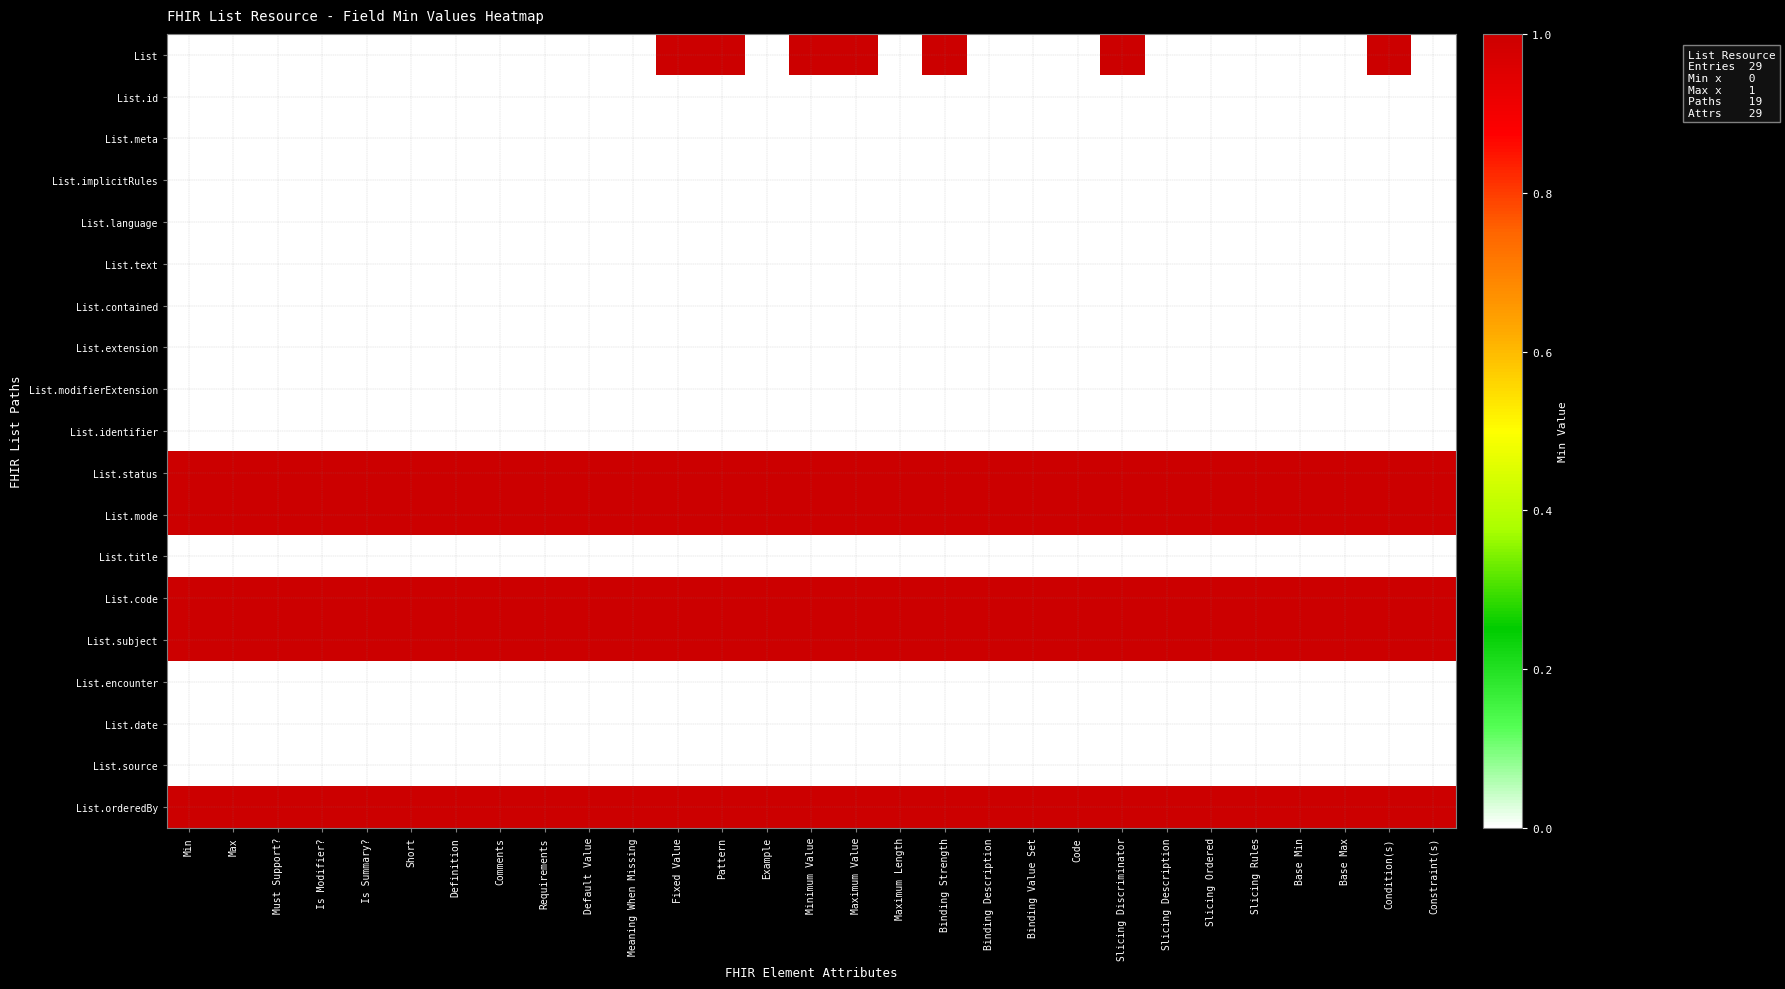

What is the spread (max minus min) of values at Max?

1